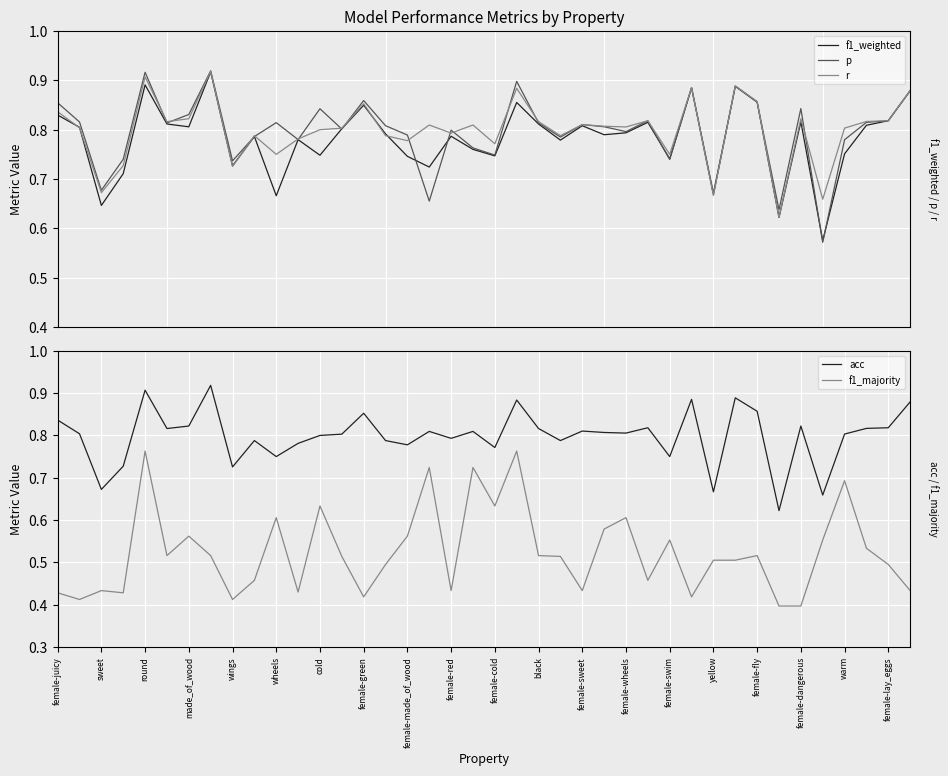

What is the greatest value displayed?

0.9